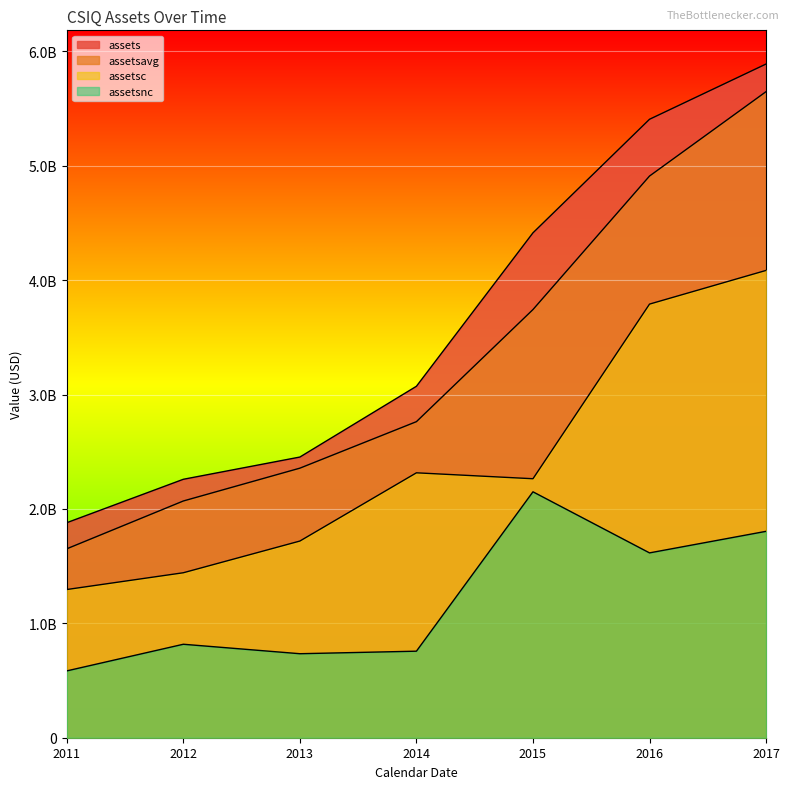

Reading left to right, transcribe all the data shown in this chart.

assets: 1879808737	2259313081	2453735356	3072424000	4413928000	5406606000	5889627000
assetsavg: 1651587851	2069560909	2356524218	2763079678	3743176000	4910267000	5648116500
assetsc: 1295577542	1442204127	1719355606	2315886000	2264093000	3790763000	4085303000
assetsnc: 584231195	817108954	734379750	756538000	2149835000	1615843000	1804324000